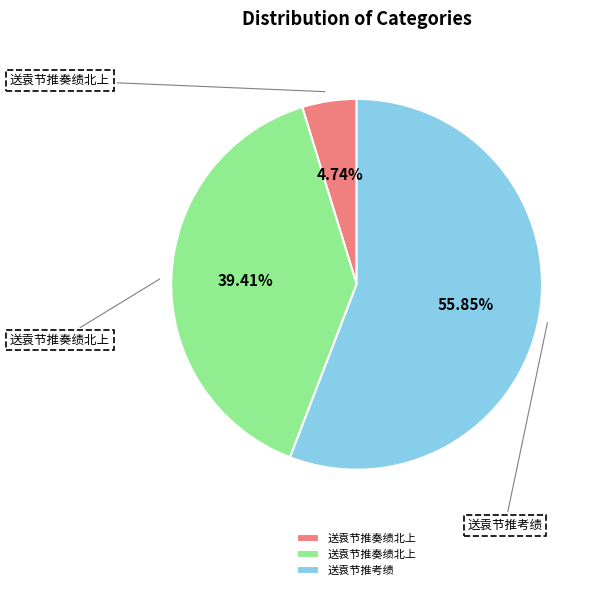

Does any single category account for the majority?

Yes